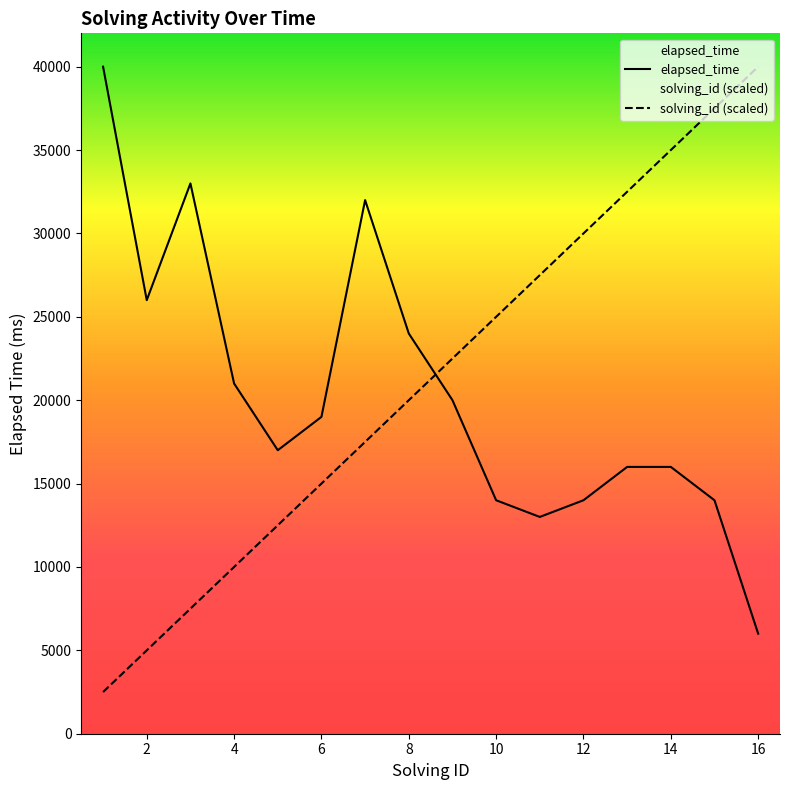

What is the smallest value displayed?

2500